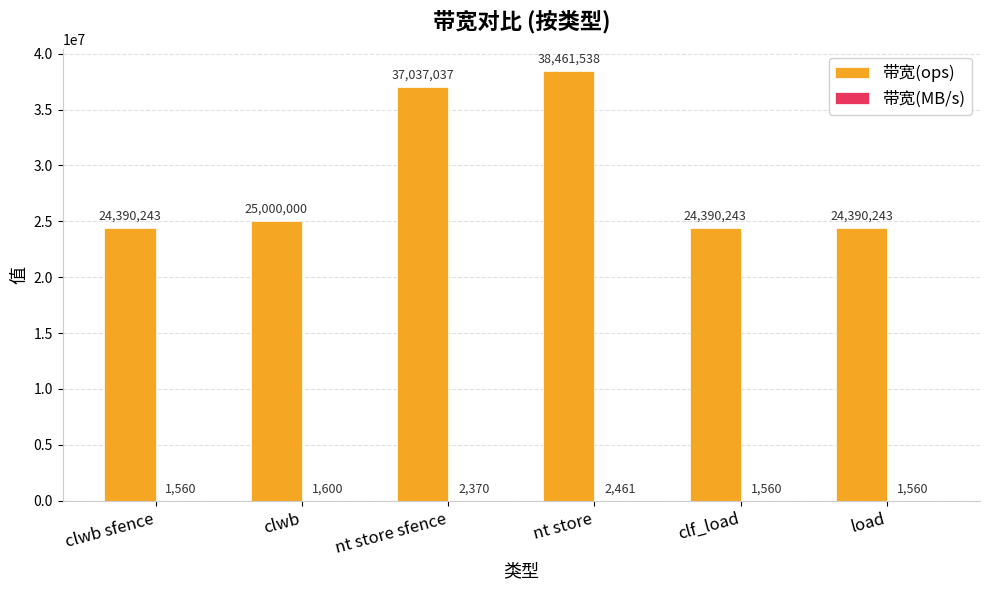

At which label is 带宽(ops) closest to 31425890?

nt store sfence